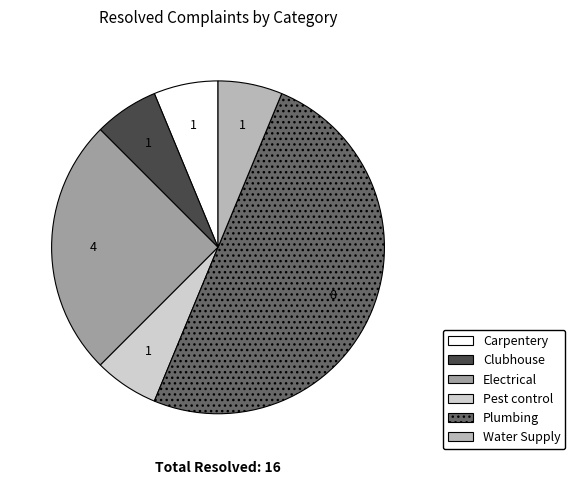

Is it true that Water Supply is 1% of the pie?

False